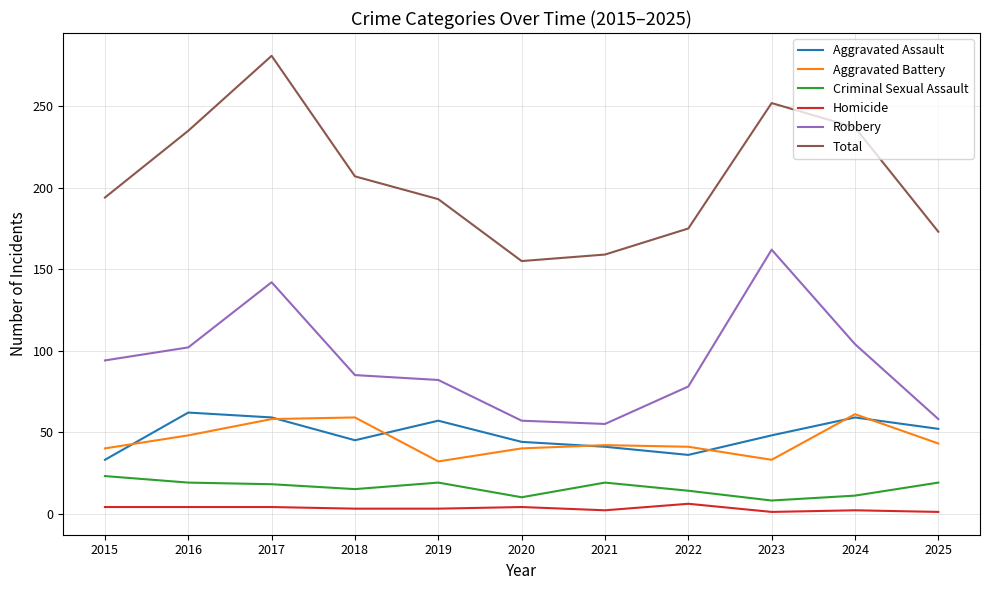

True or false: Homicide and Aggravated Assault cross at least once.

False